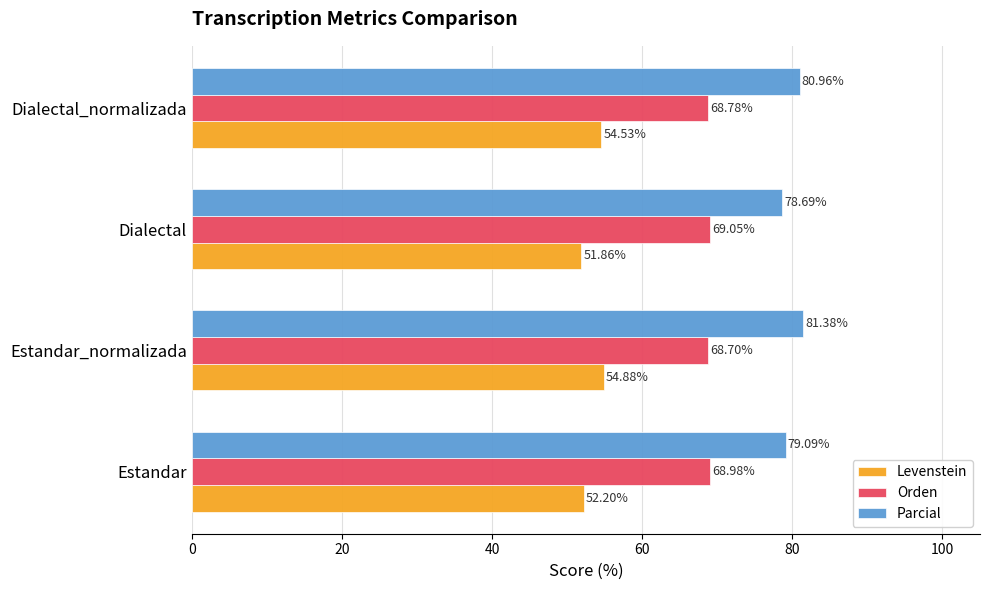

What is the maximum value shown in the chart?

81.4